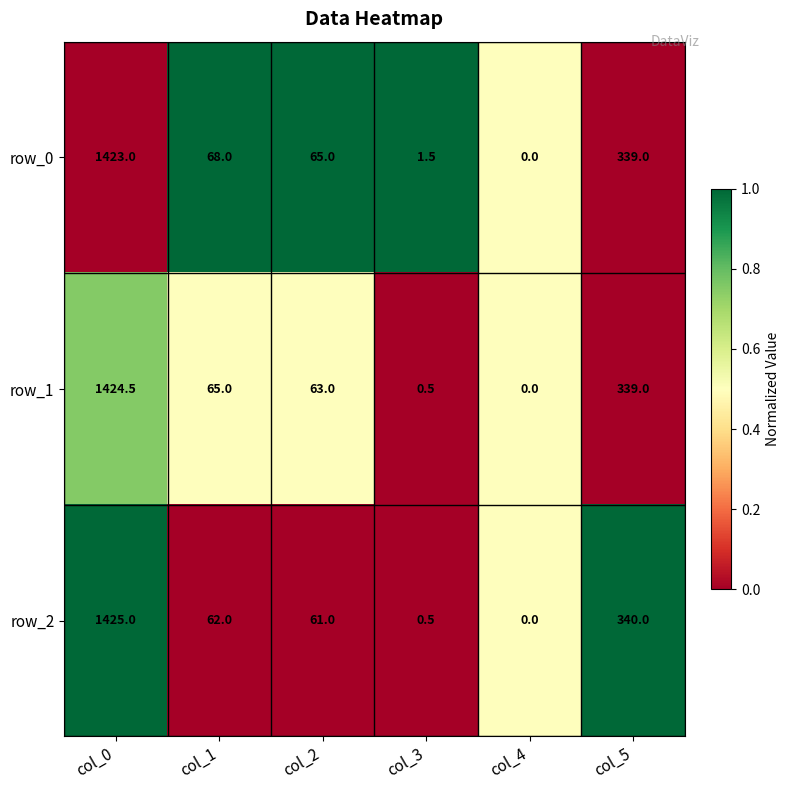

List the series in order of their peak value, highest first.

row_2, row_1, row_0